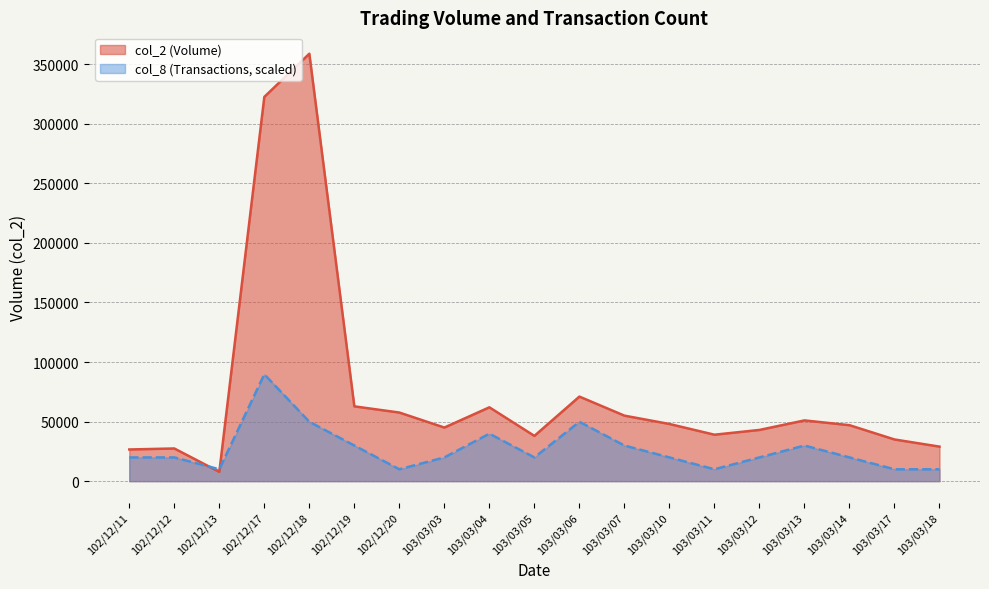

What is the sum of all col_8 values?

508370.8